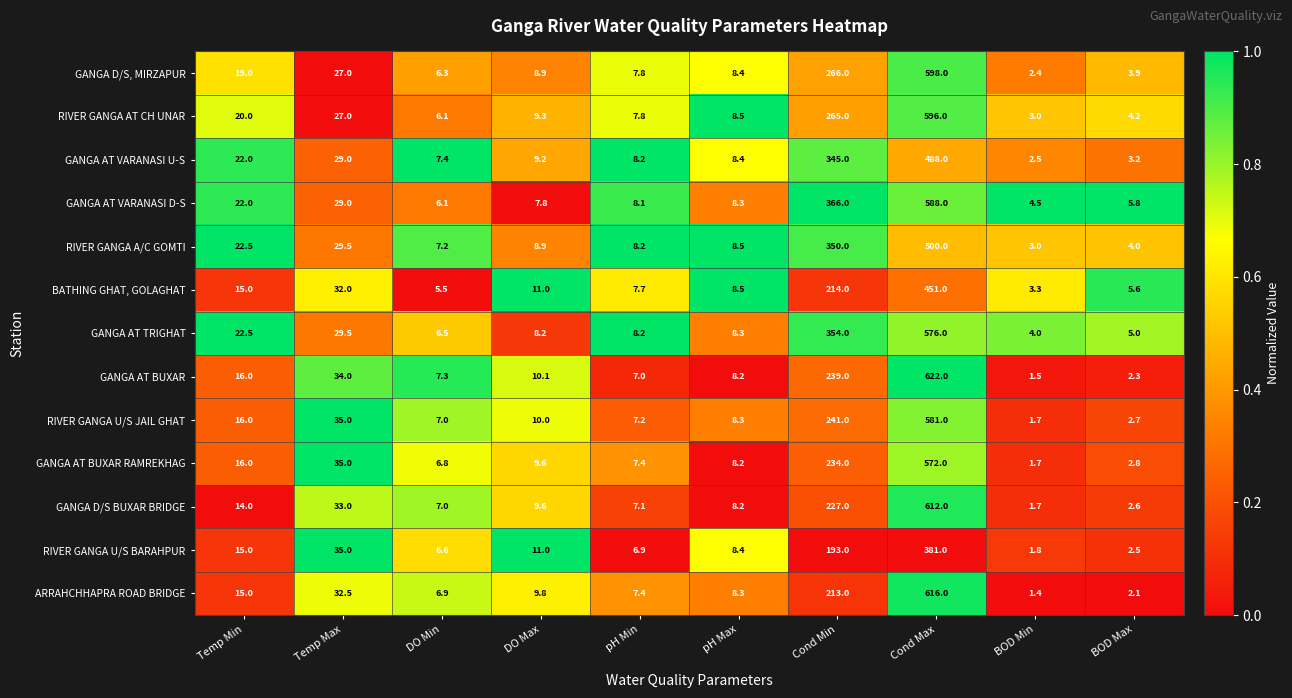

Rank the series by their maximum value, from lowest to highest.

RIVER GANGA U/S BARAHPUR, BATHING GHAT, GOLAGHAT, GANGA AT VARANASI U-S, RIVER GANGA A/C GOMTI, GANGA AT BUXAR RAMREKHAG, GANGA AT TRIGHAT, RIVER GANGA U/S JAIL GHAT, GANGA AT VARANASI D-S, RIVER GANGA AT CH UNAR, GANGA D/S, MIRZAPUR, GANGA D/S BUXAR BRIDGE, ARRAHCHHAPRA ROAD BRIDGE, GANGA AT BUXAR